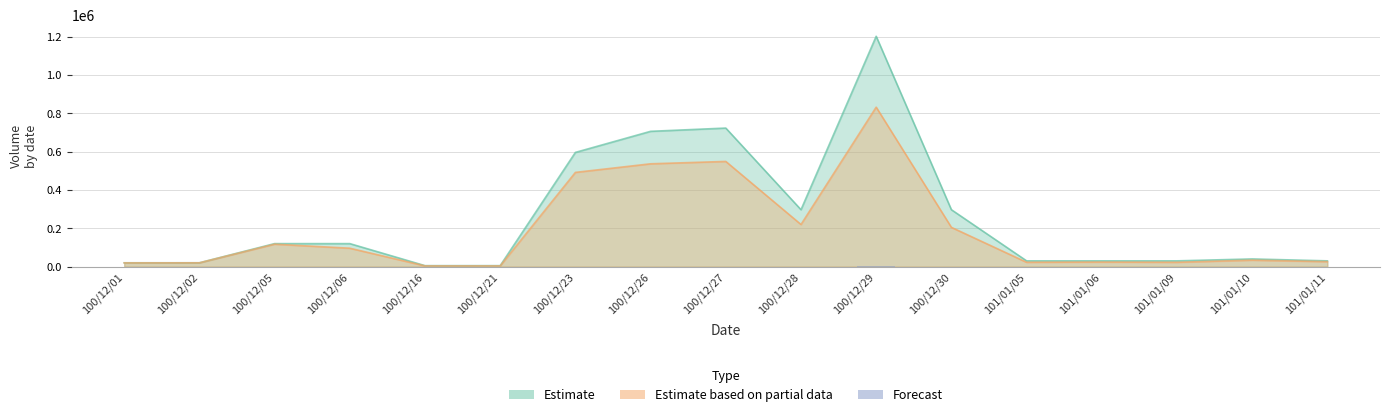

Which label corresponds to the largest value in the chart?

100/12/29